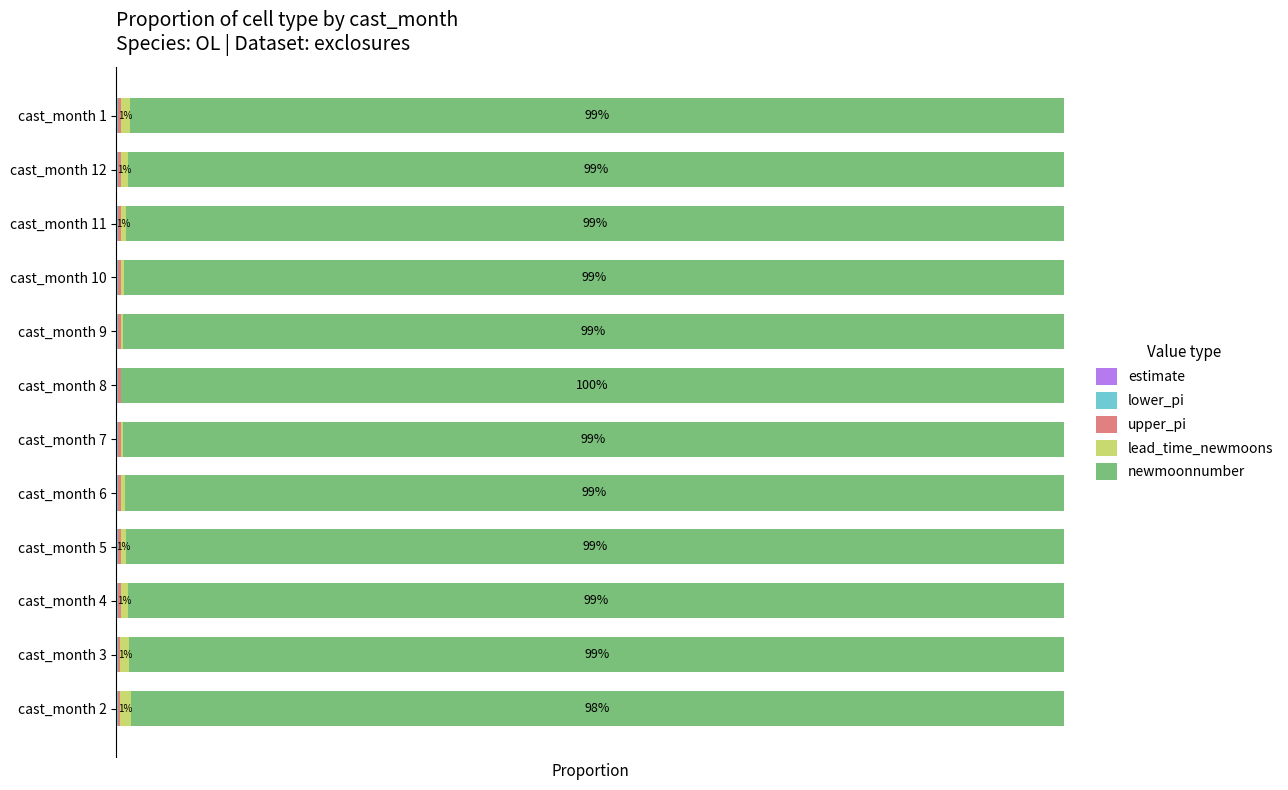

Reading right to left, transcribe all the data shown in this chart.

estimate: 0.0	0.0	0.0	0.0	0.0	0.0	0.0	0.0	0.0	0.0	0.0	0.0
lower_pi: 0.0	0.0	0.0	0.0	0.0	0.0	0.0	0.0	0.0	0.0	0.0	0.0
upper_pi: 0.0	0.0	0.0	0.0	0.0	0.0	0.0	0.0	0.0	0.0	0.0	0.0
lead_time_newmoons: 0.0	0.0	0.0	0.0	0.0	0.0	0.0	0.0	0.0	0.0	0.0	0.0
newmoonnumber: 1.0	1.0	1.0	1.0	1.0	1.0	1.0	1.0	1.0	1.0	1.0	1.0